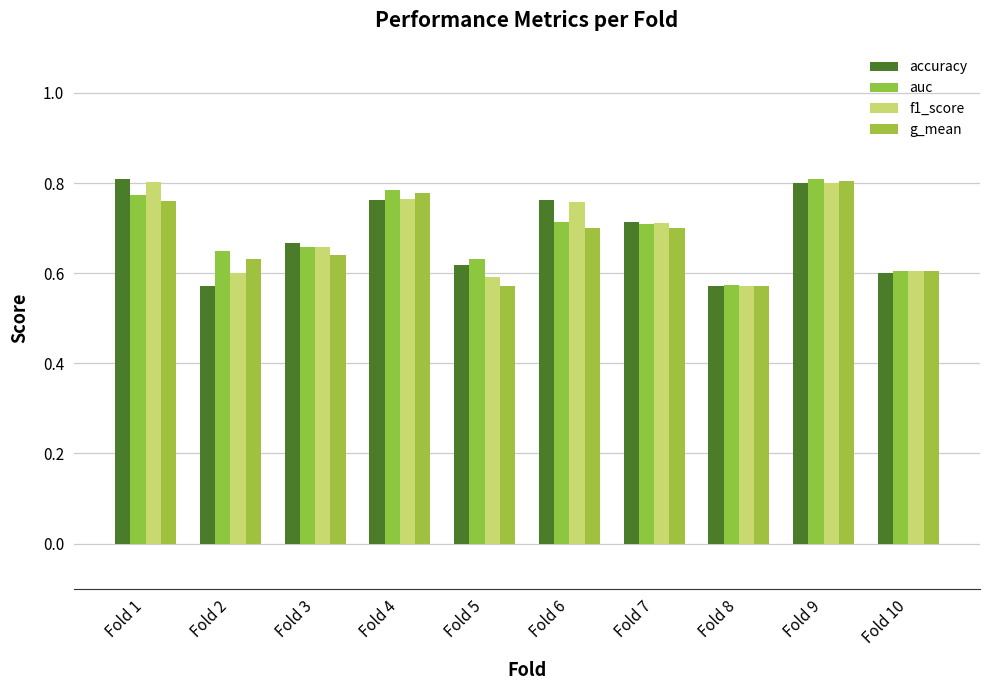

Is the value of accuracy at Fold 3 greater than the value of f1_score at Fold 5?

Yes